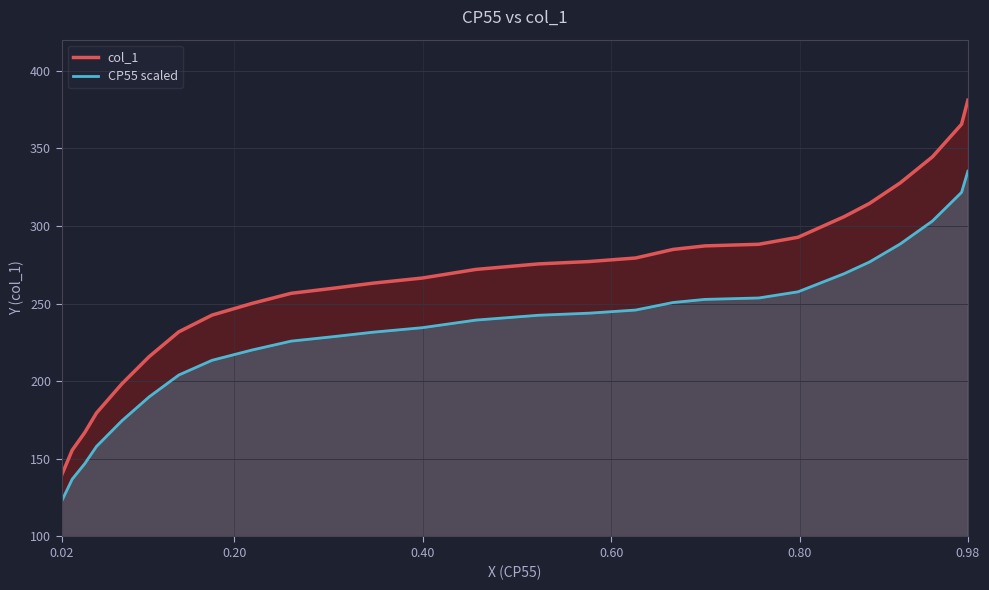

Which category has the lowest value in the CP55 scaled series?

0.02